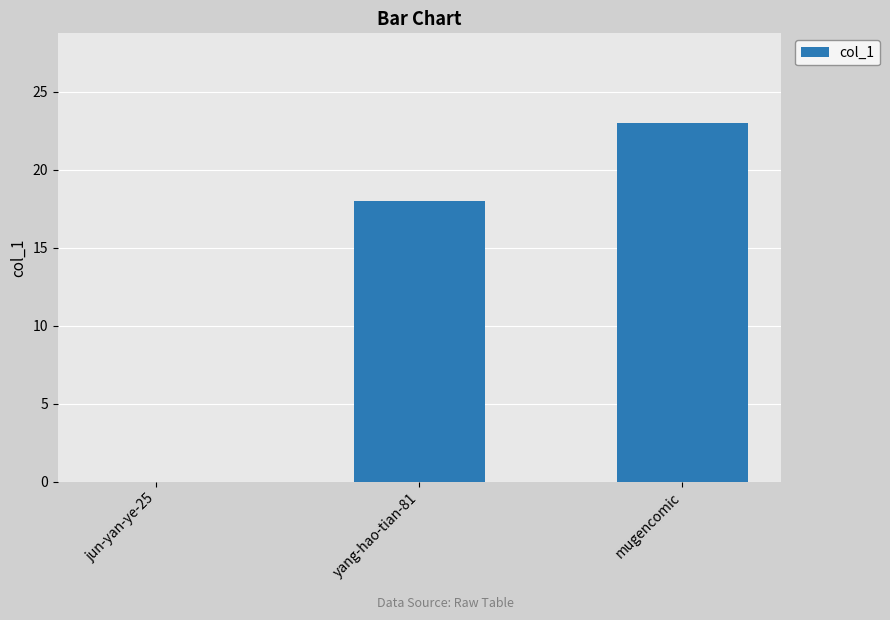

Are the bars horizontal?

No